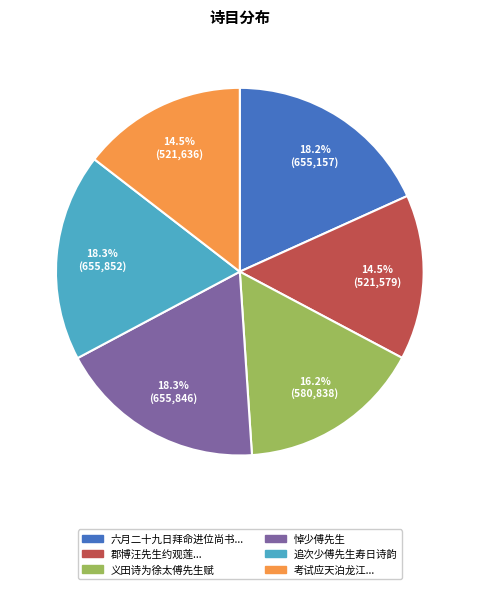

Count the number of slices in the pie.

6